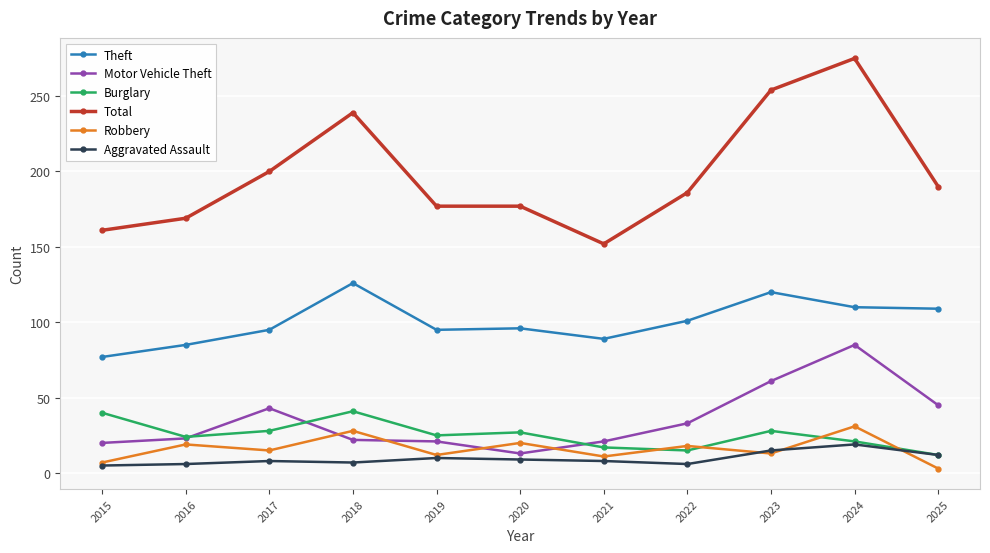

At which category does Burglary reach its first local valley?

2016